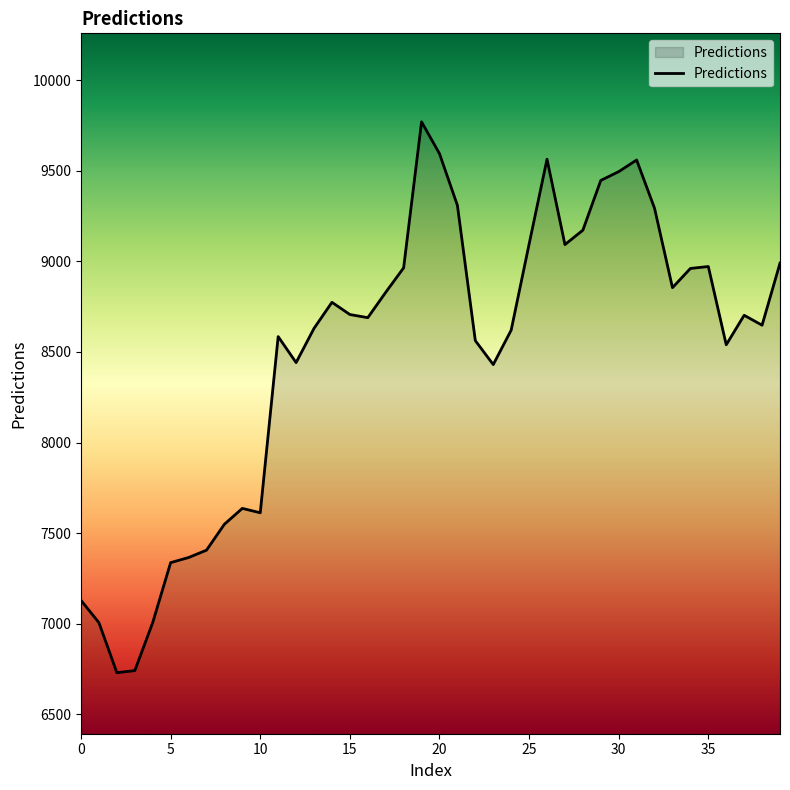

How many values exceed 8702?

20